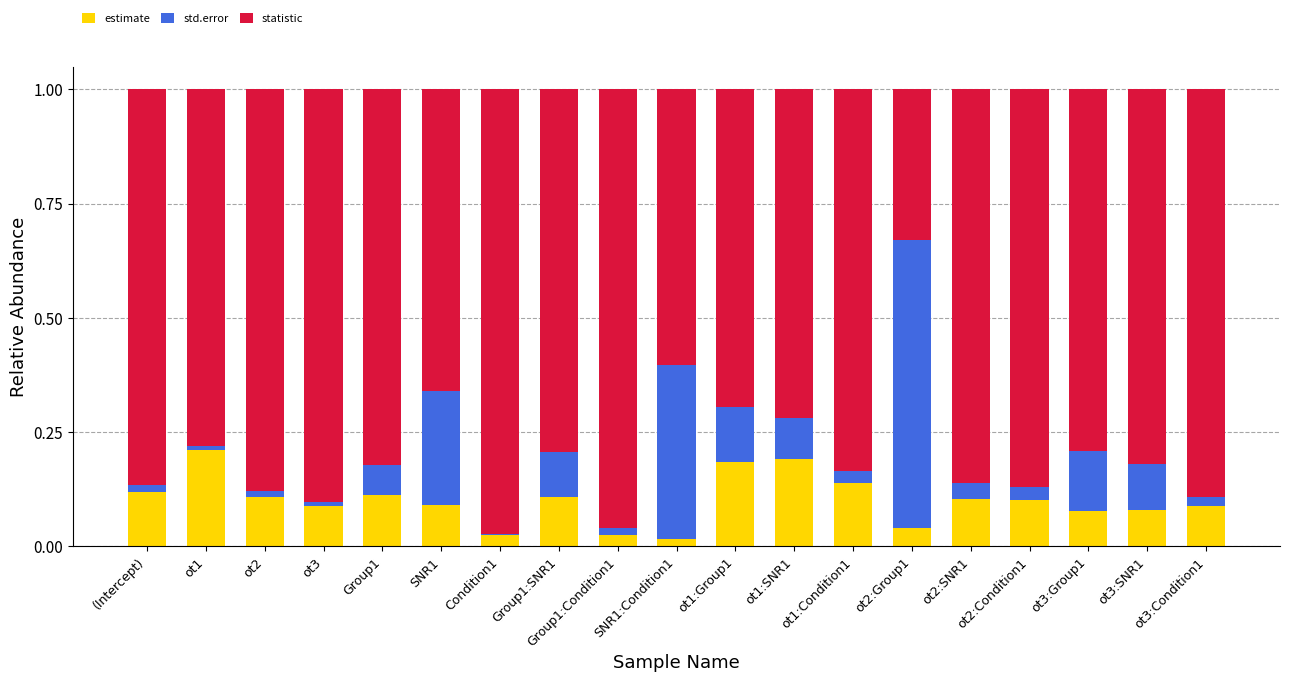

Are the bars horizontal?

No